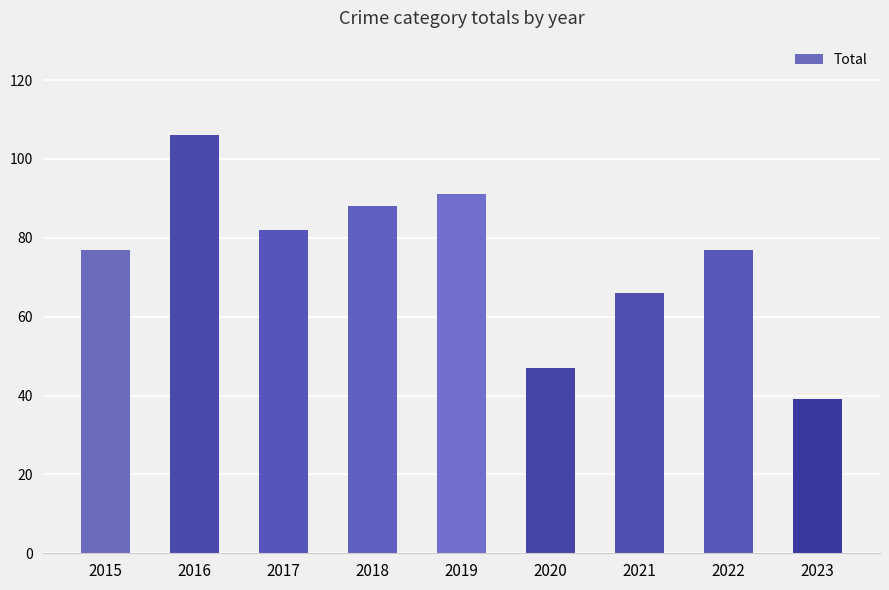

True or false: the data shows 161 at 2019.

False